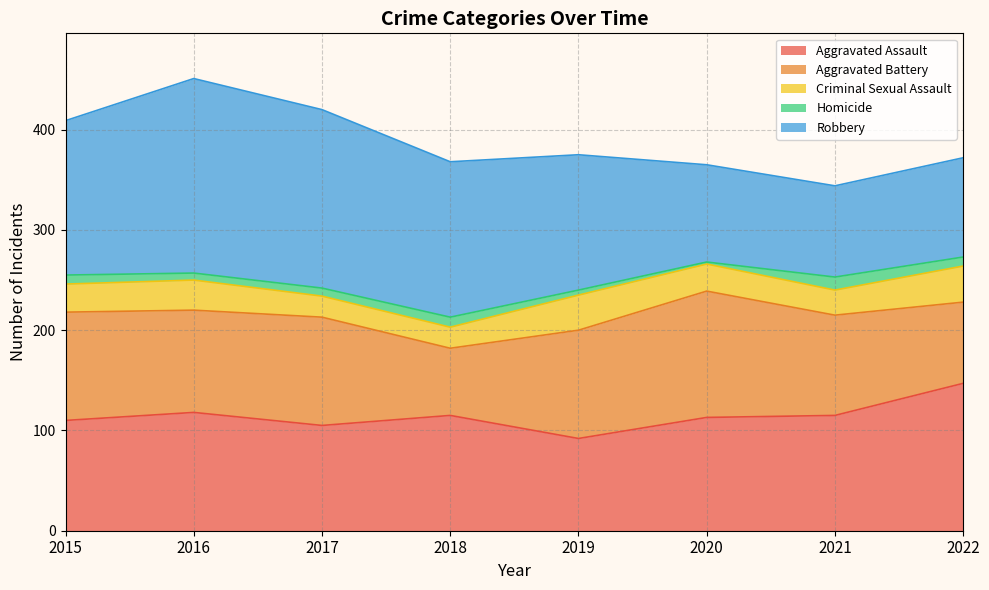

True or false: Criminal Sexual Assault and Aggravated Assault cross at least once.

False